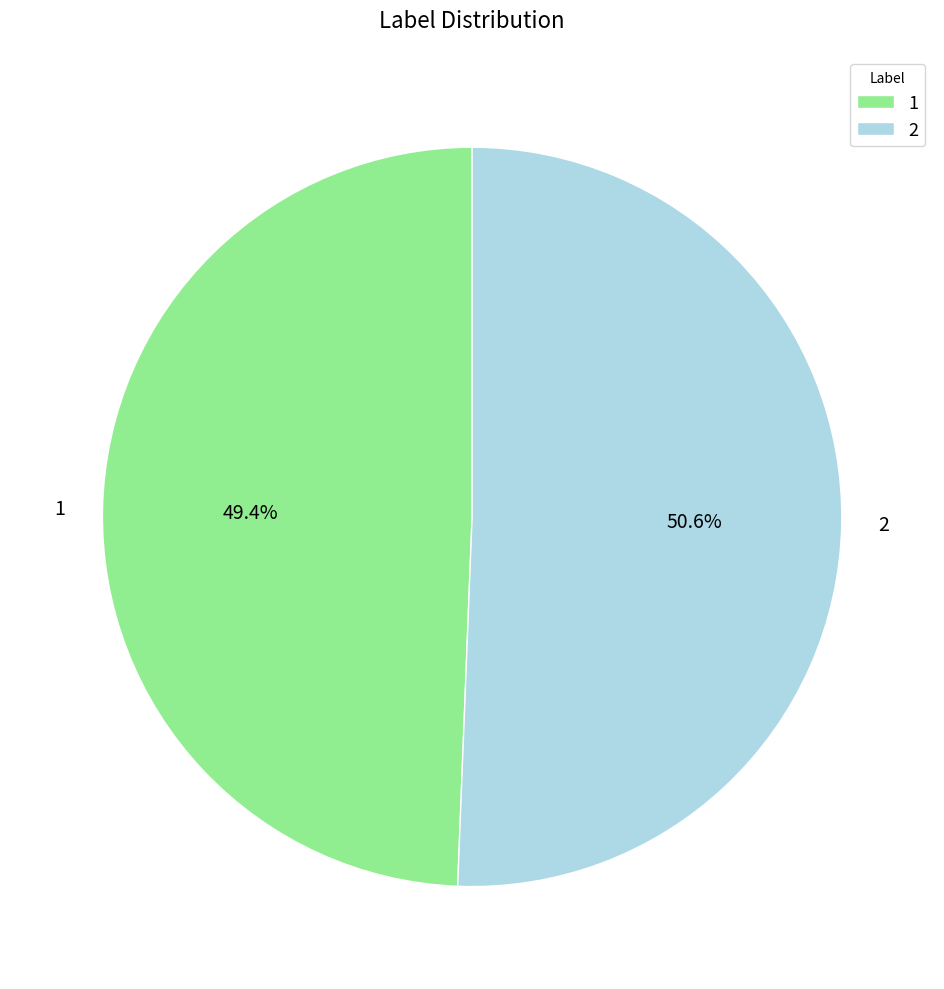

What percentage is NOT represented by 2?

49.4%